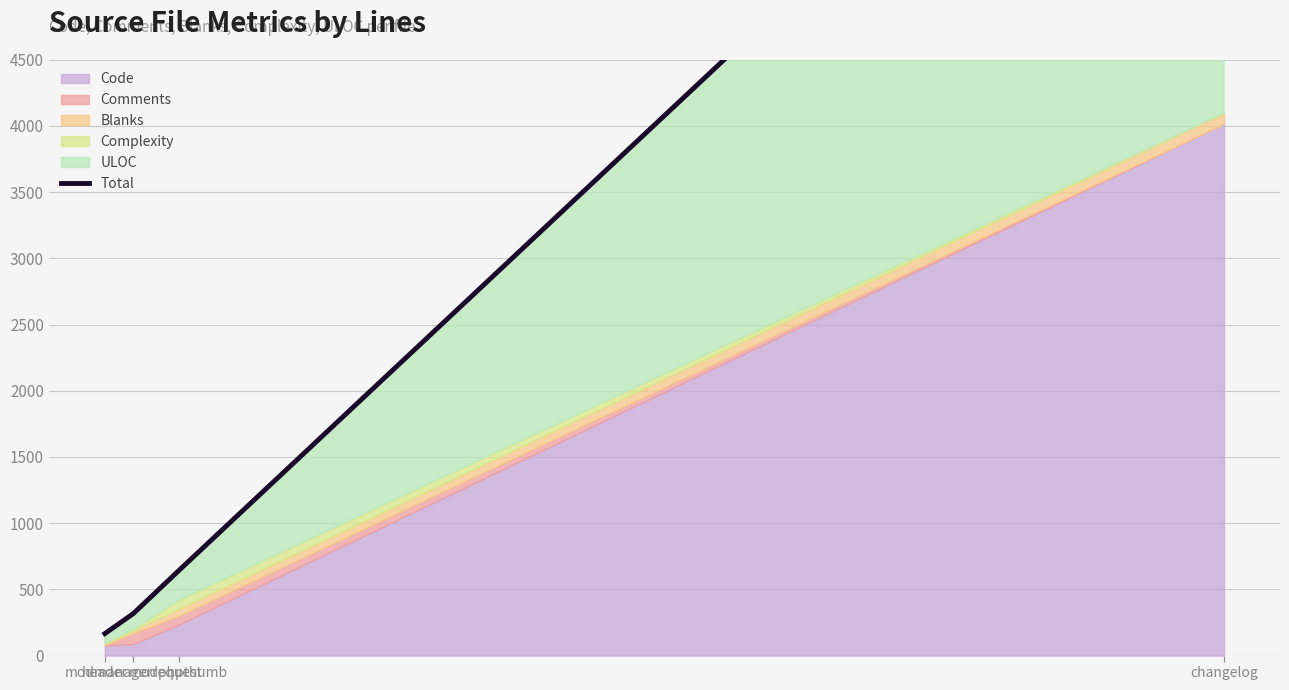

What is the difference between the second highest and second lowest values?

325